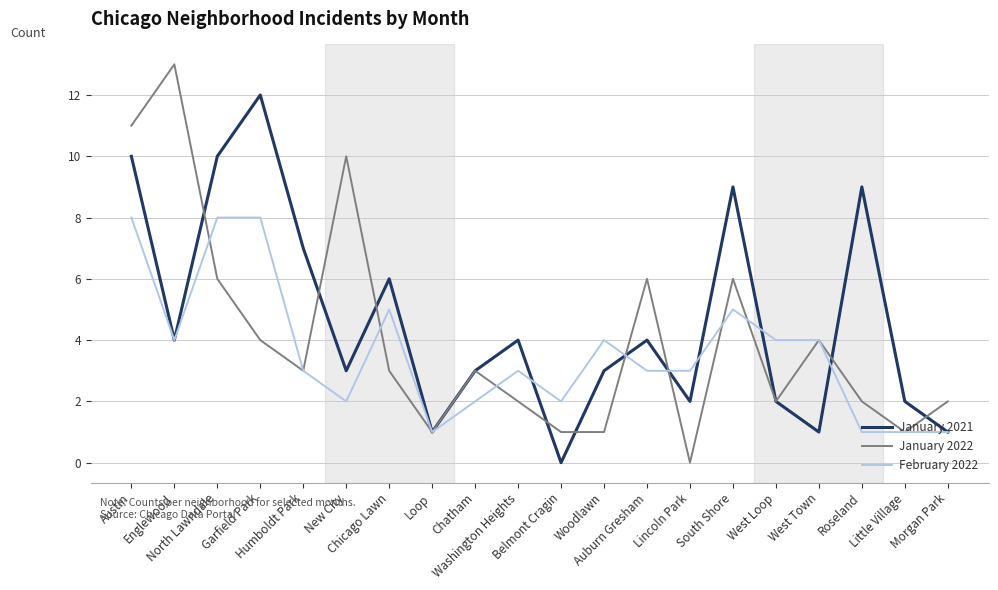

Is it true that January 2021 equals 4 at Englewood?

True